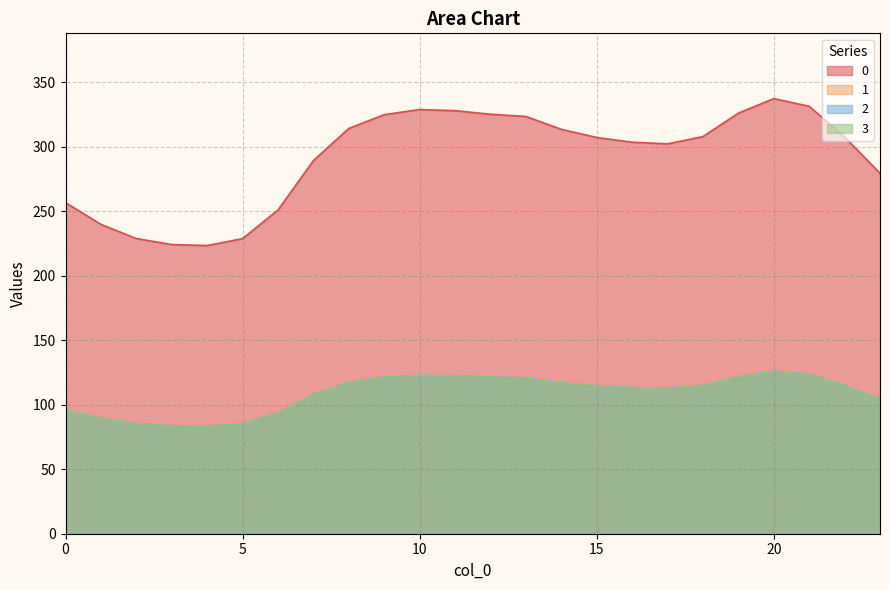

True or false: 2 and 0 cross at least once.

False